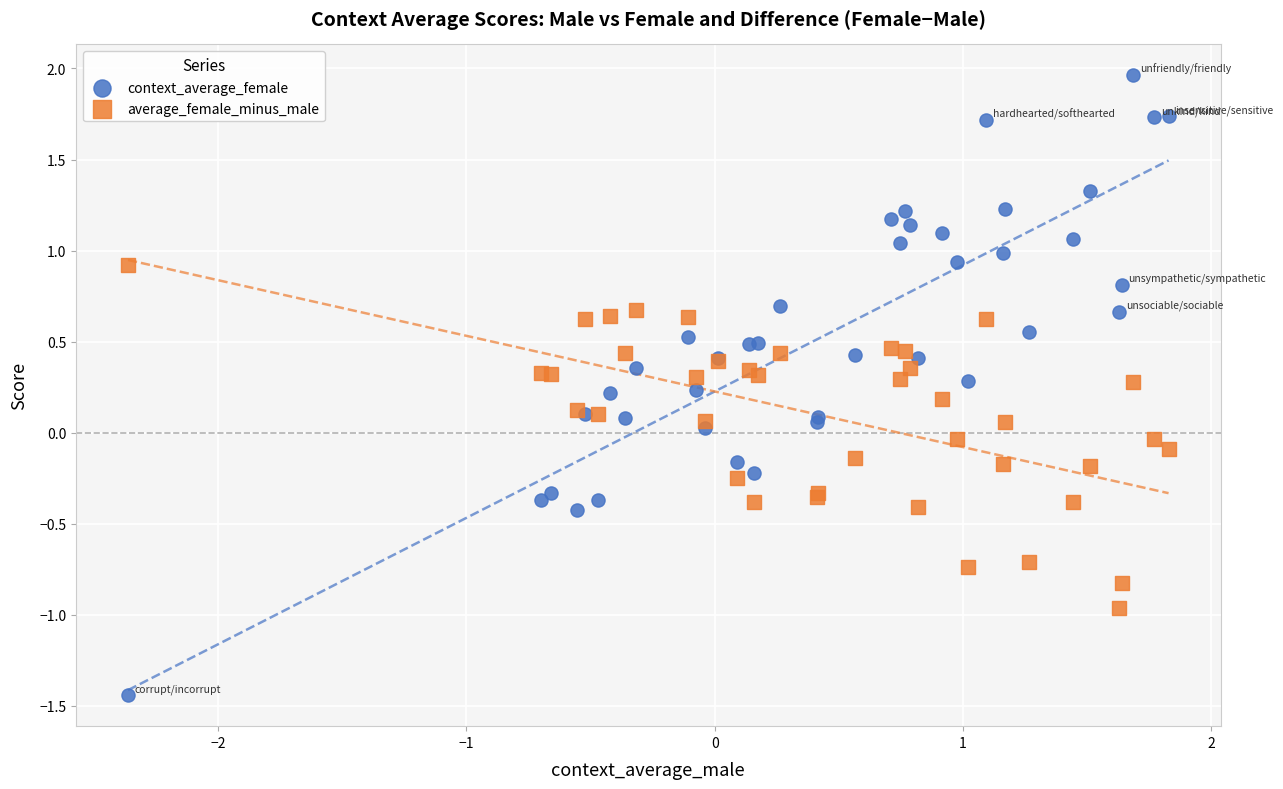

Which series contains the lowest Y value?

context_average_female